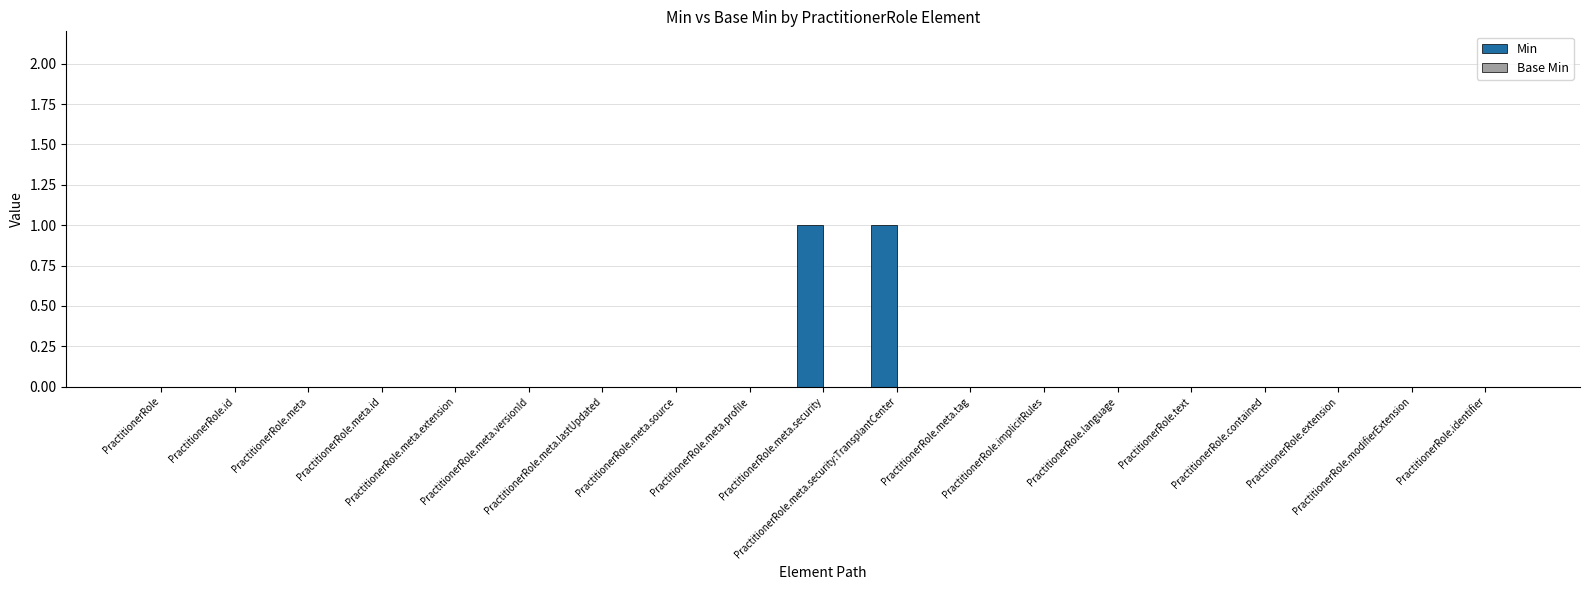

How many categories are shown in the chart?

19